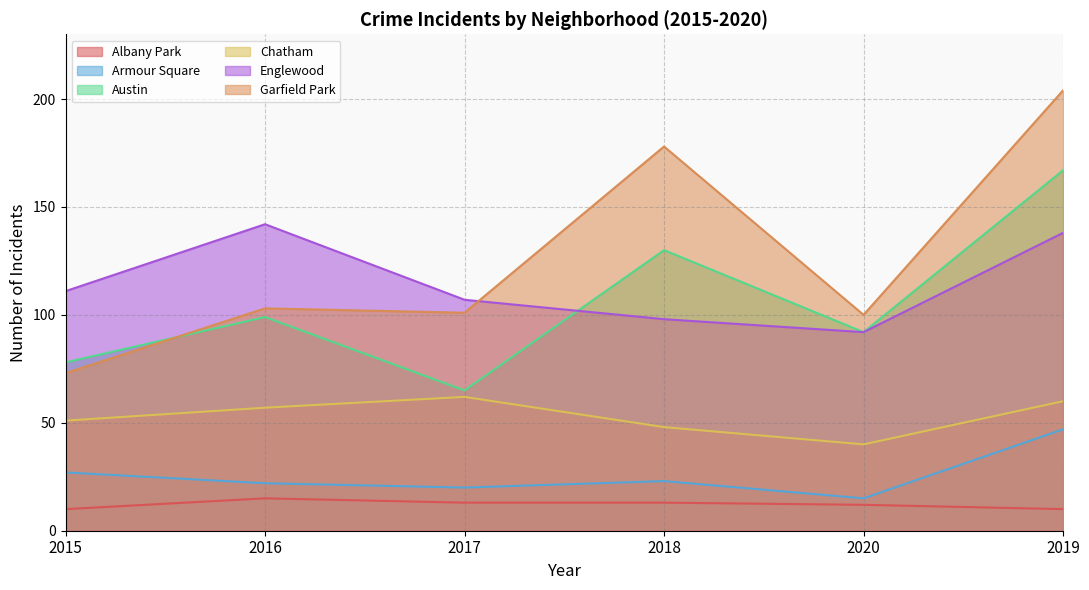

Between 2017 and 2015, which is larger?

2017